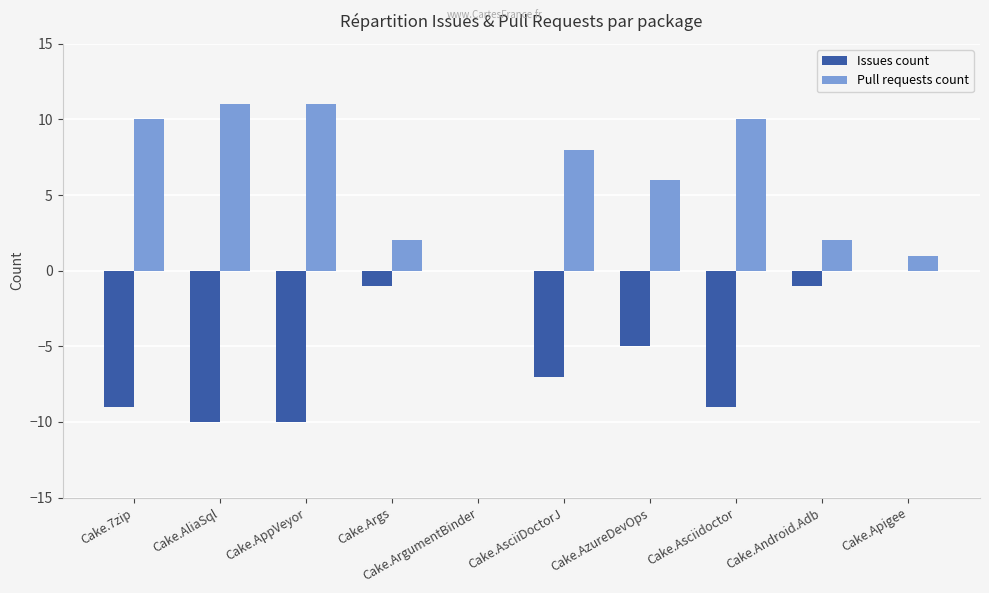

What is the spread (max minus min) of values at Cake.7zip?

19